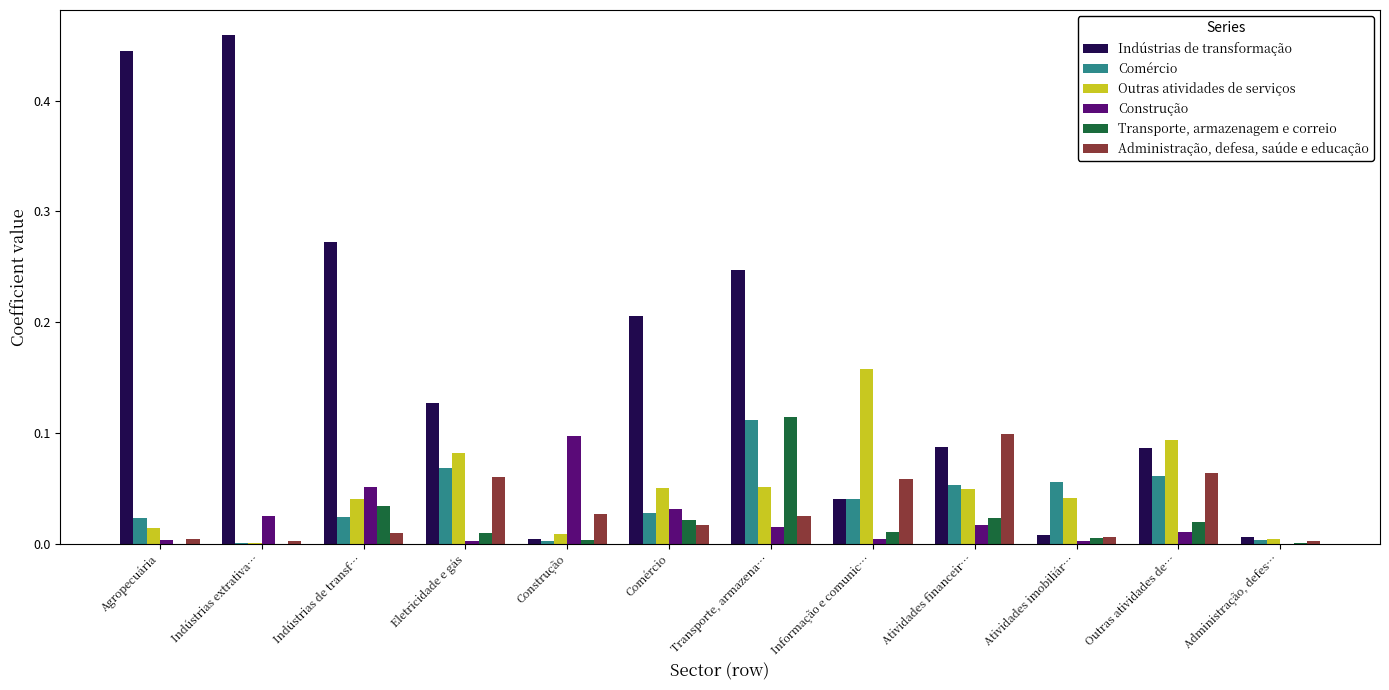

What is the sum of all Indústrias de transformação values?

2.0